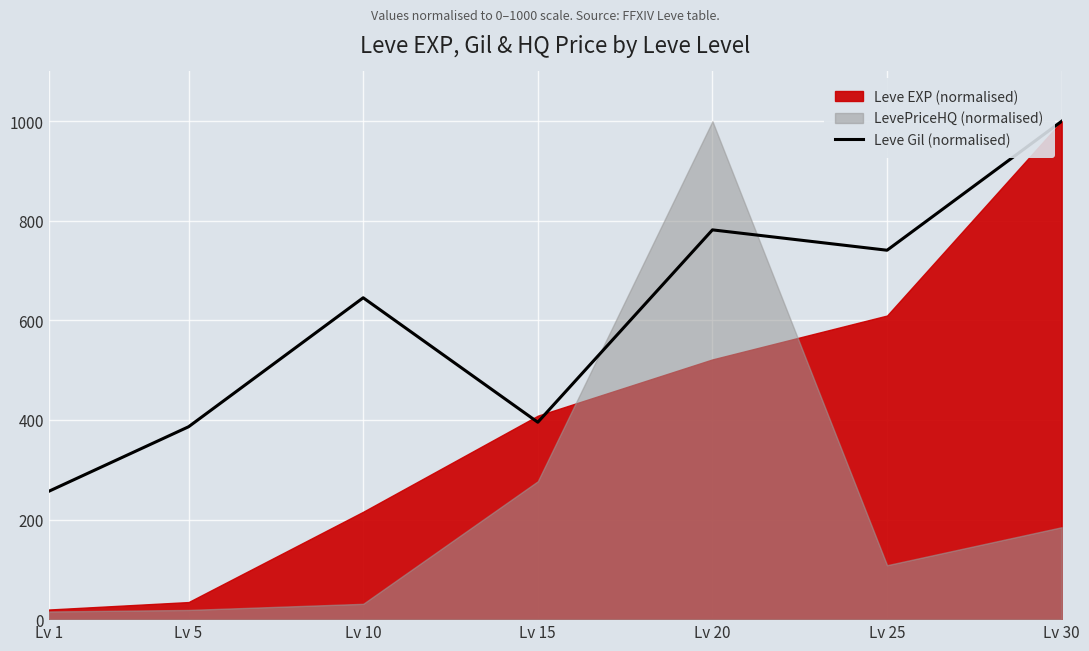

The value of Leve Gil (normalised) at Lv 15 is 579.5. True or false?

False